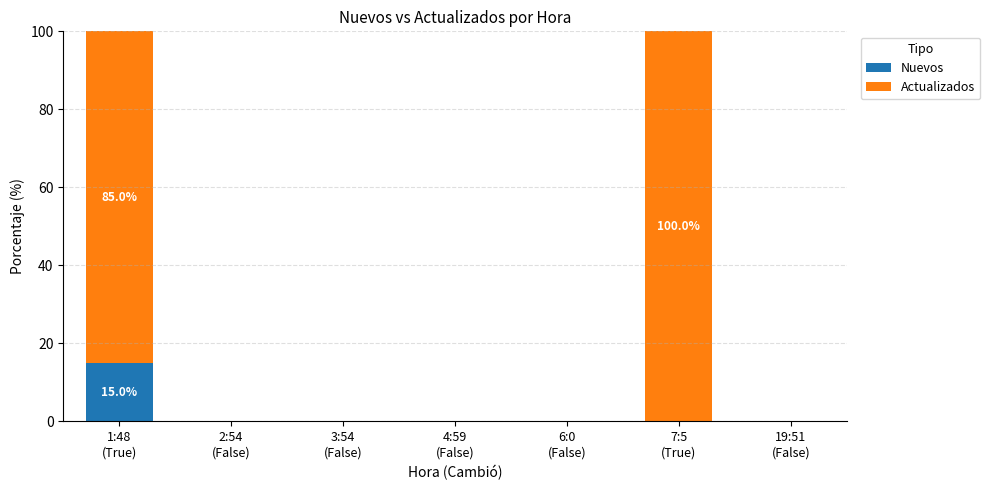

What is the sum of all Nuevos values?

15